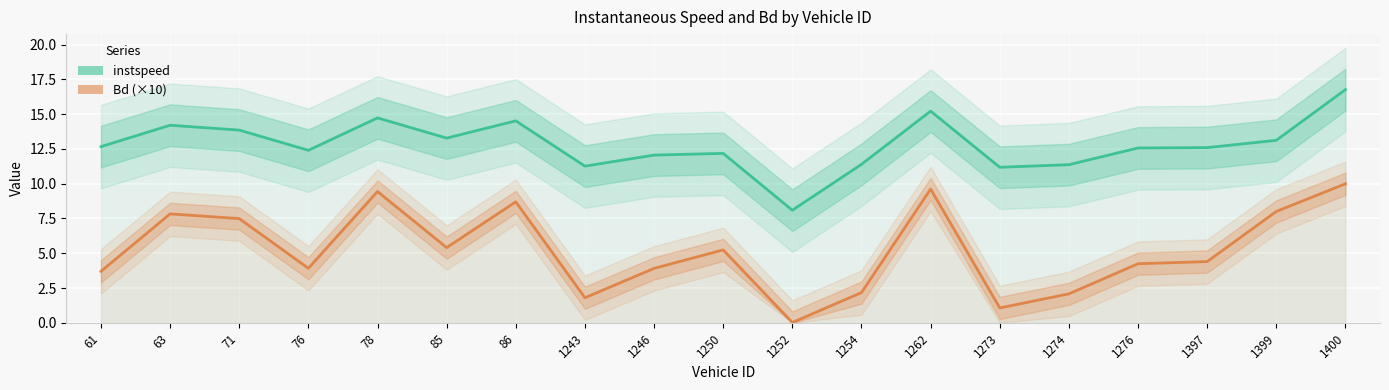

At which category does Bd (×10) reach its first local valley?

76